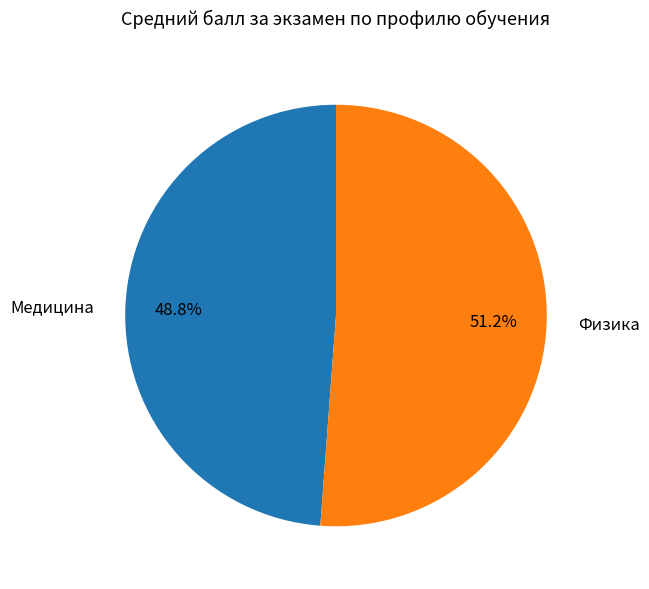

Is there any slice that represents more than half of the pie?

Yes